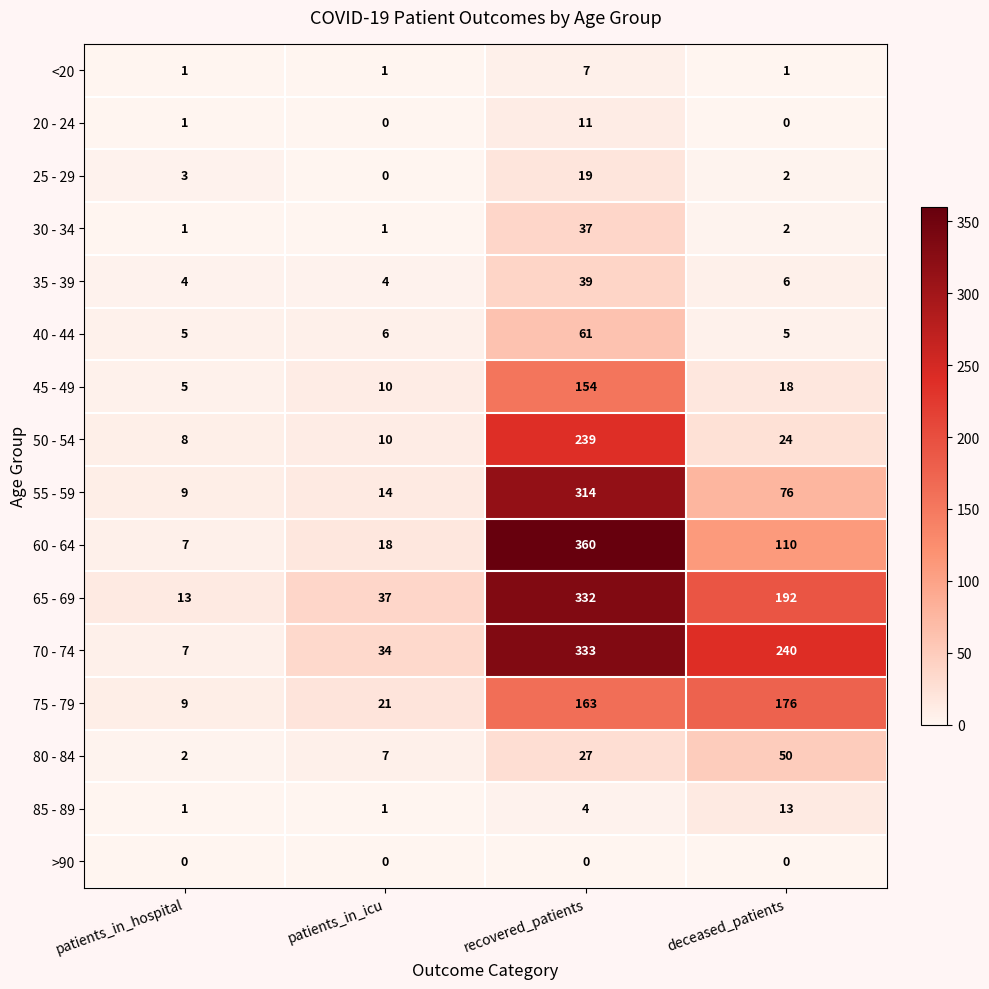

Rank the series by their maximum value, from highest to lowest.

60 - 64, 70 - 74, 65 - 69, 55 - 59, 50 - 54, 75 - 79, 45 - 49, 40 - 44, 80 - 84, 35 - 39, 30 - 34, 25 - 29, 85 - 89, 20 - 24, <20, >90